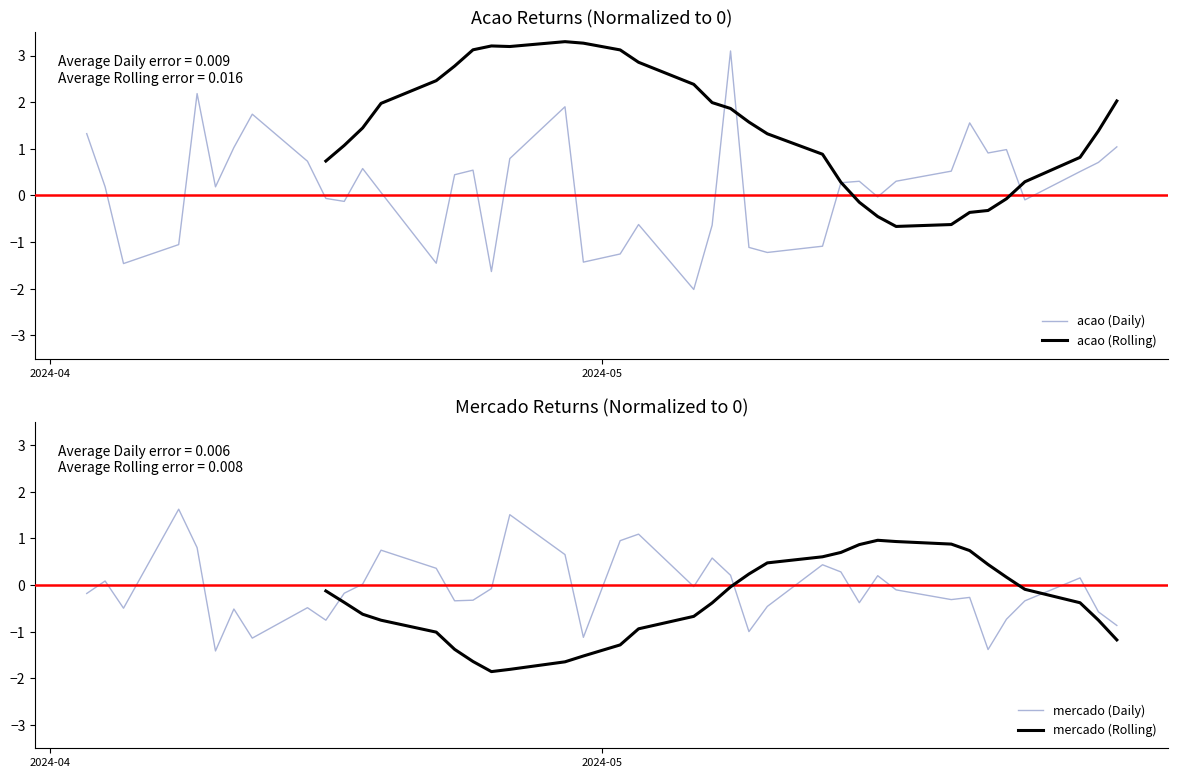

Is this an area chart (filled region under the line)?

No